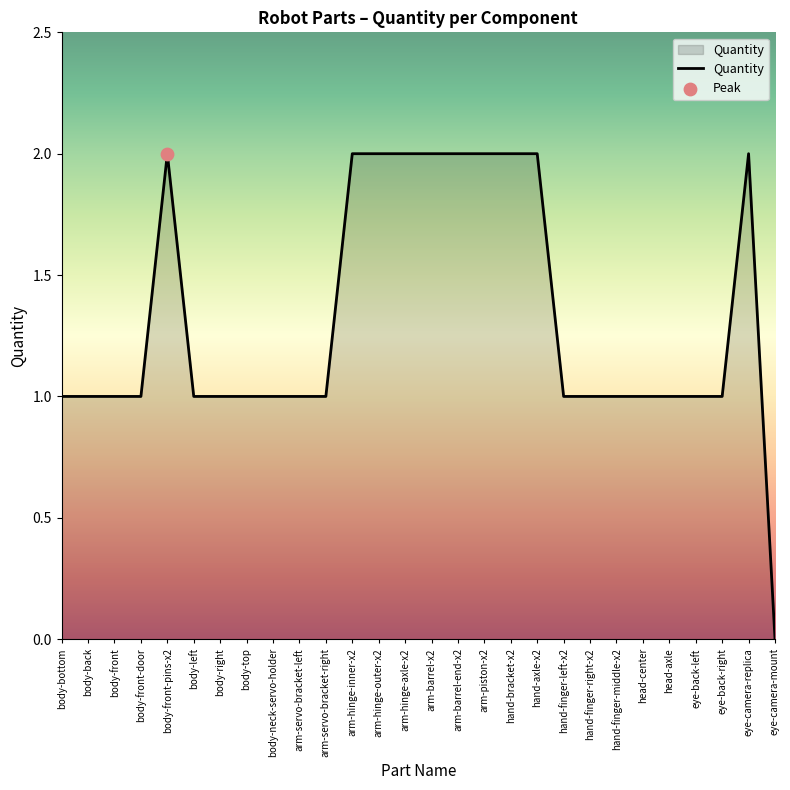

What is the ratio of the value at hand-finger-middle-x2 to the value at body-top?

1.0